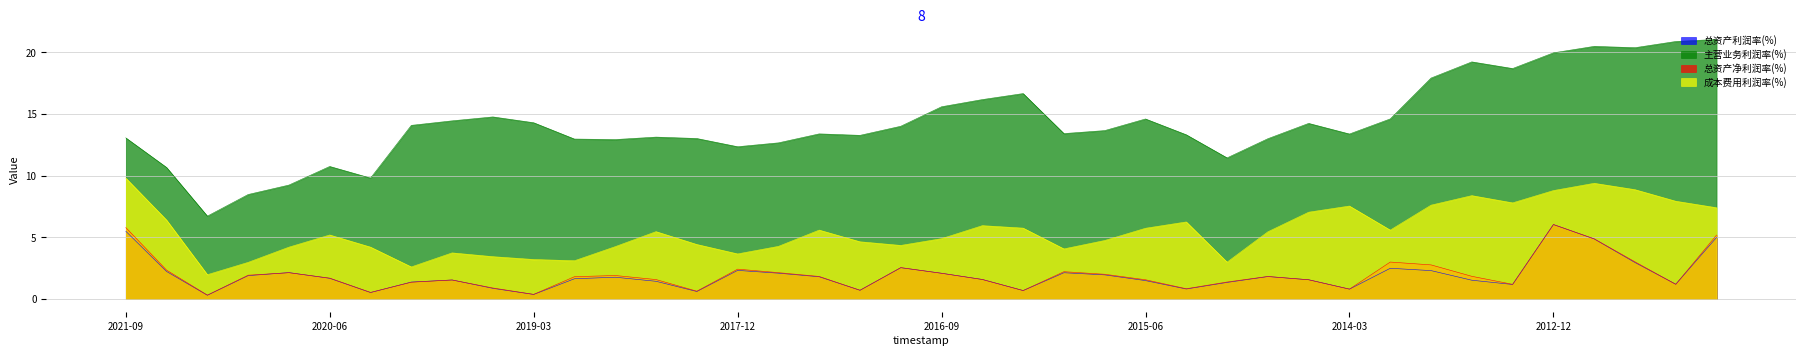

How many values in the 总资产利润率(%) series exceed 1?

31